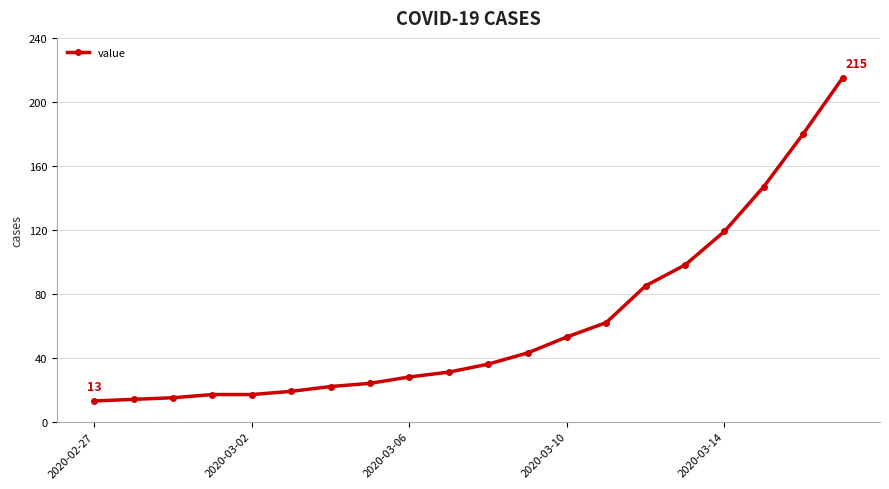

How many data points are less than 36?

10